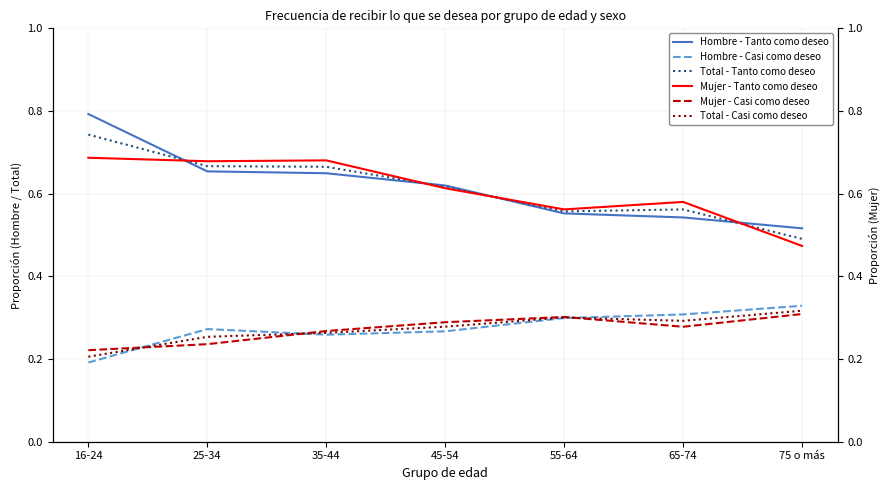

What is the difference between the Hombre - Casi como deseo values at 45-54 and 16-24?

0.1